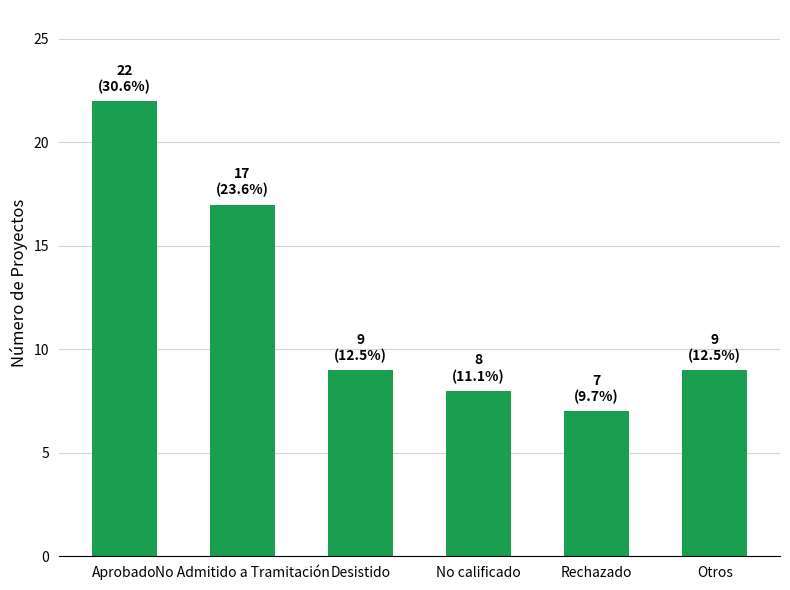

What is the label of the 3rd bar from the left?

Desistido